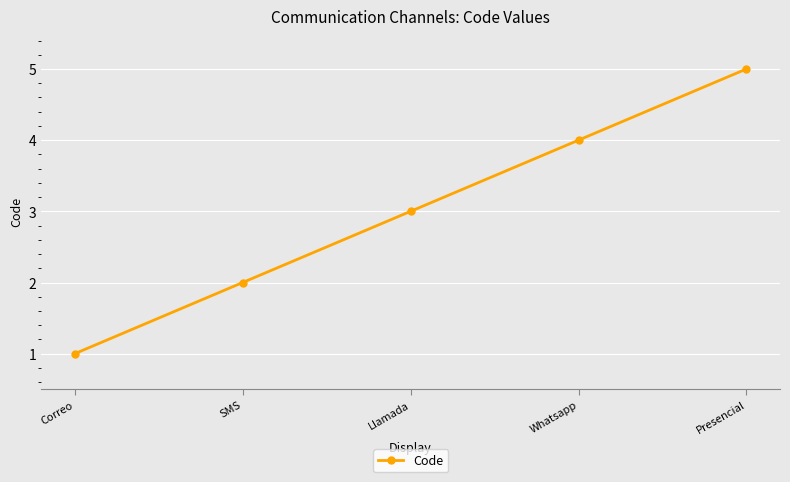

Reading left to right, list all the values displayed in this chart.

1	2	3	4	5